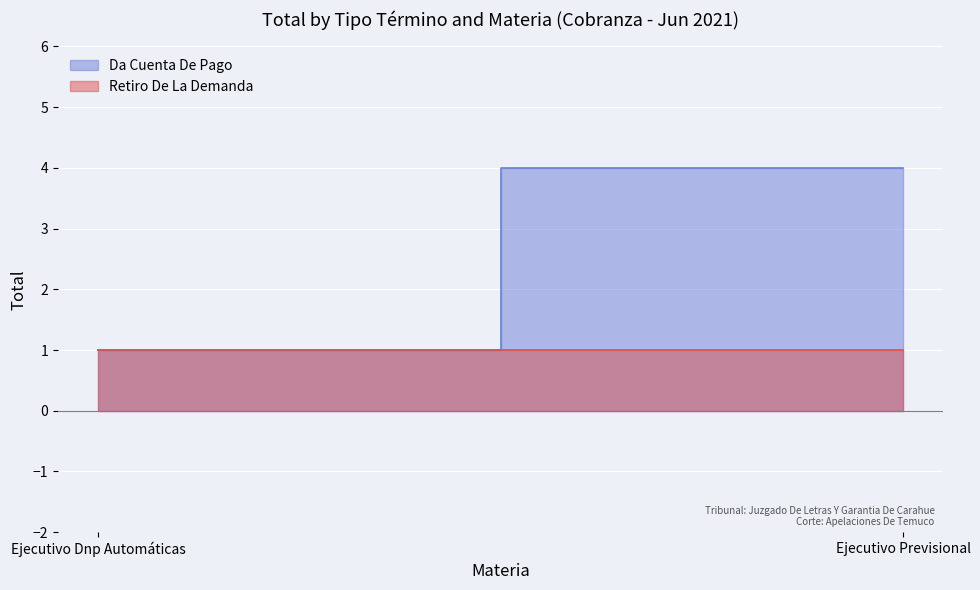

The value of Retiro De La Demanda at Ejecutivo Dnp Automáticas is 2. True or false?

False